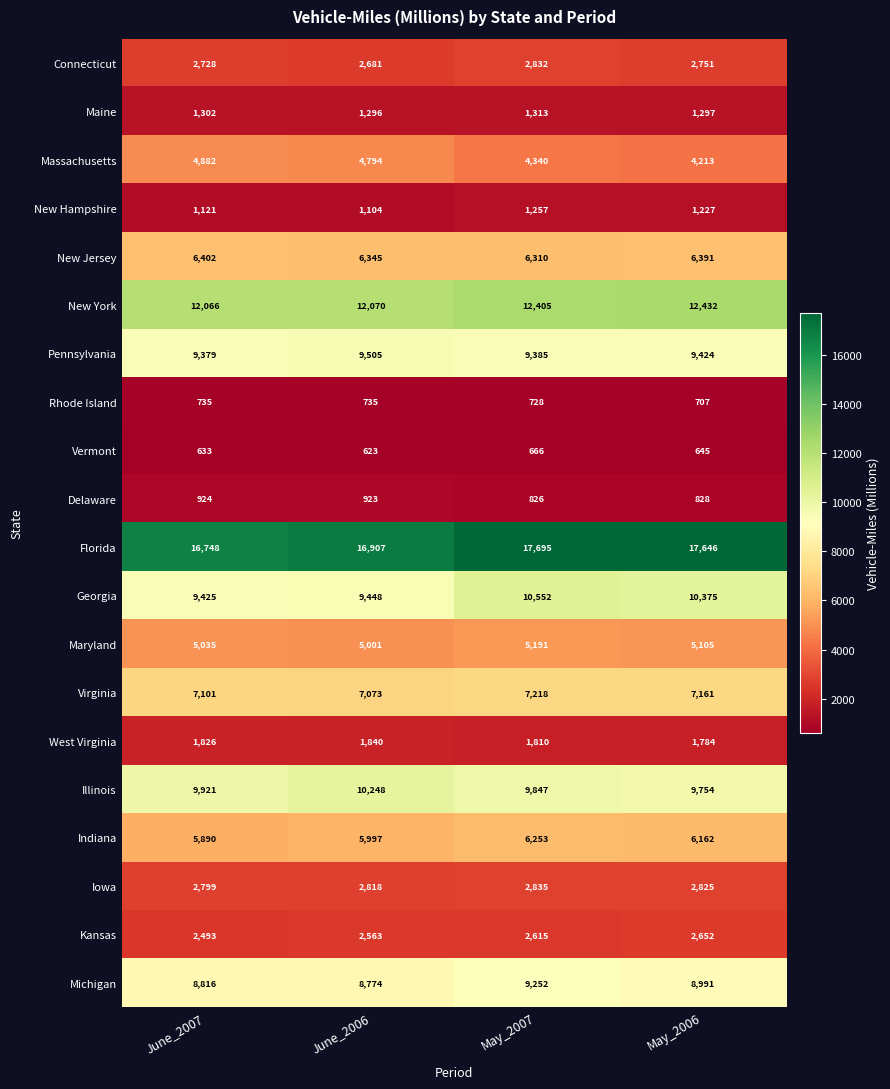

Count the number of categories in the chart.

4